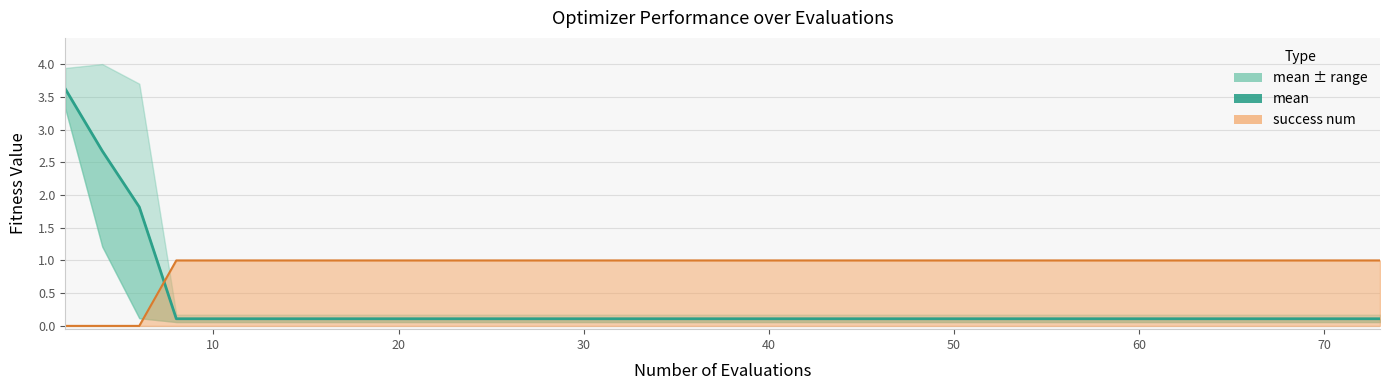

How many data points does each series have?

40